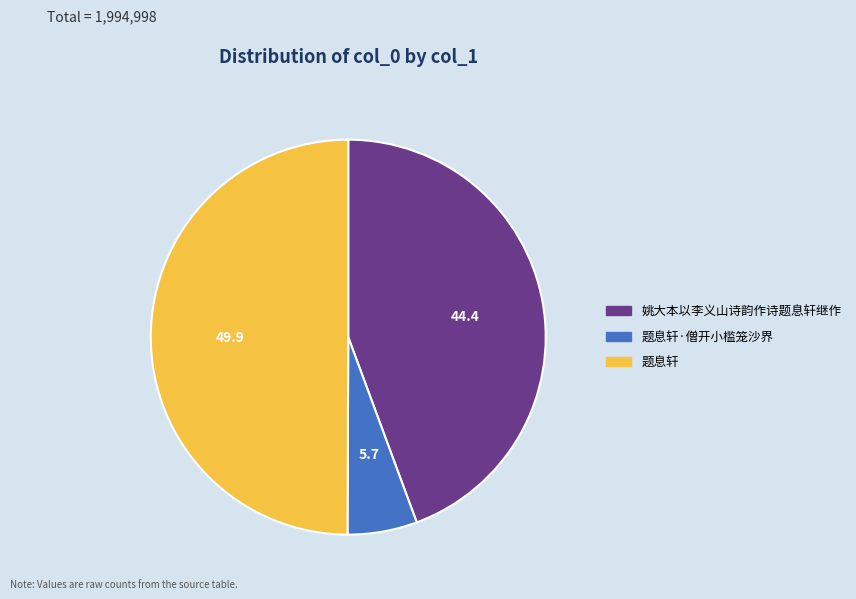

How many slices are in this pie chart?

3